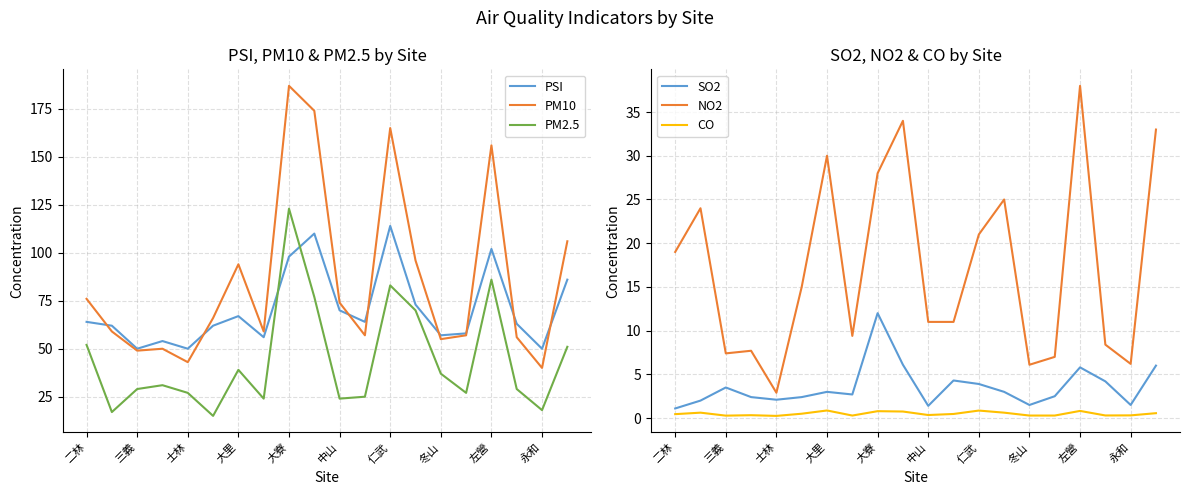

What value does the SO2 series have at 13?

3.0